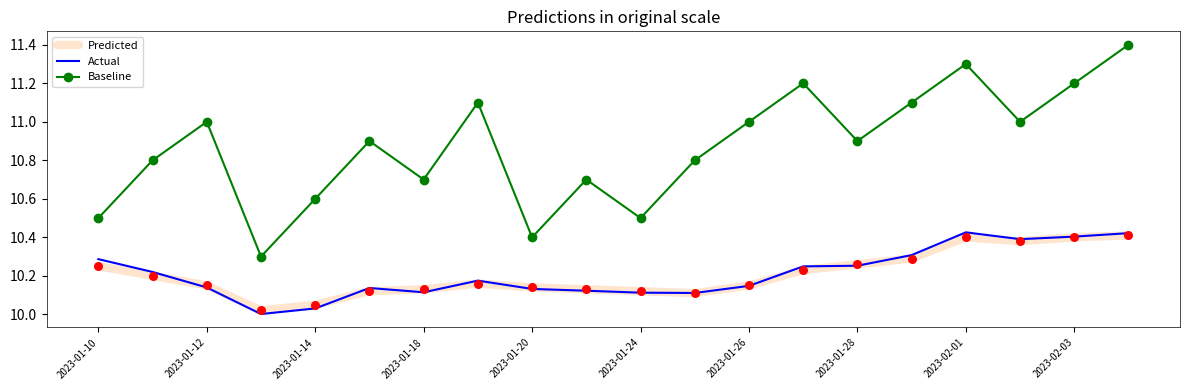

Which series has the largest total across all categories?

Baseline